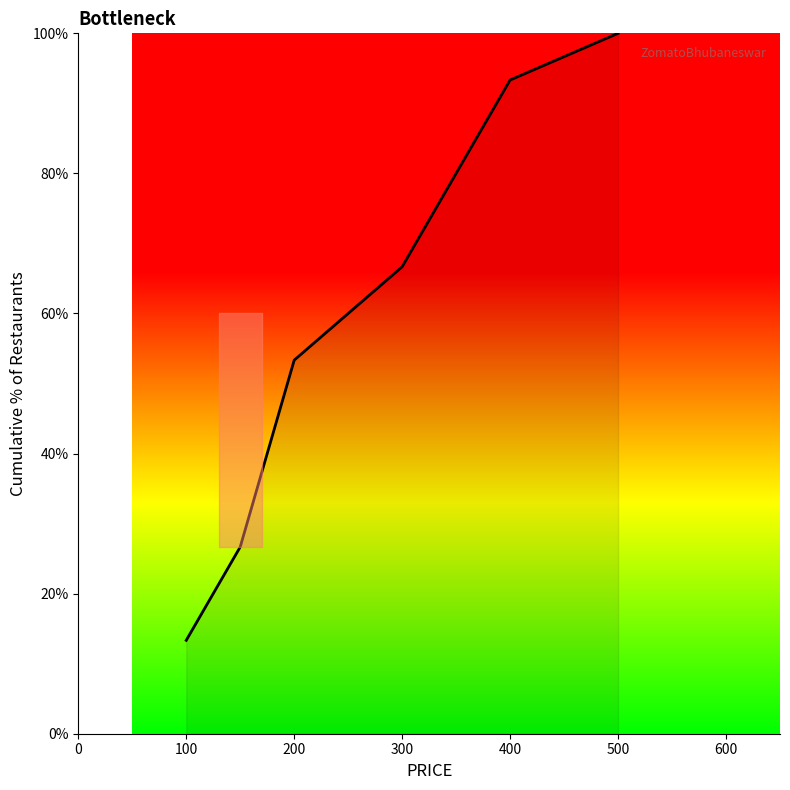

What is the sum of all values?

413.3